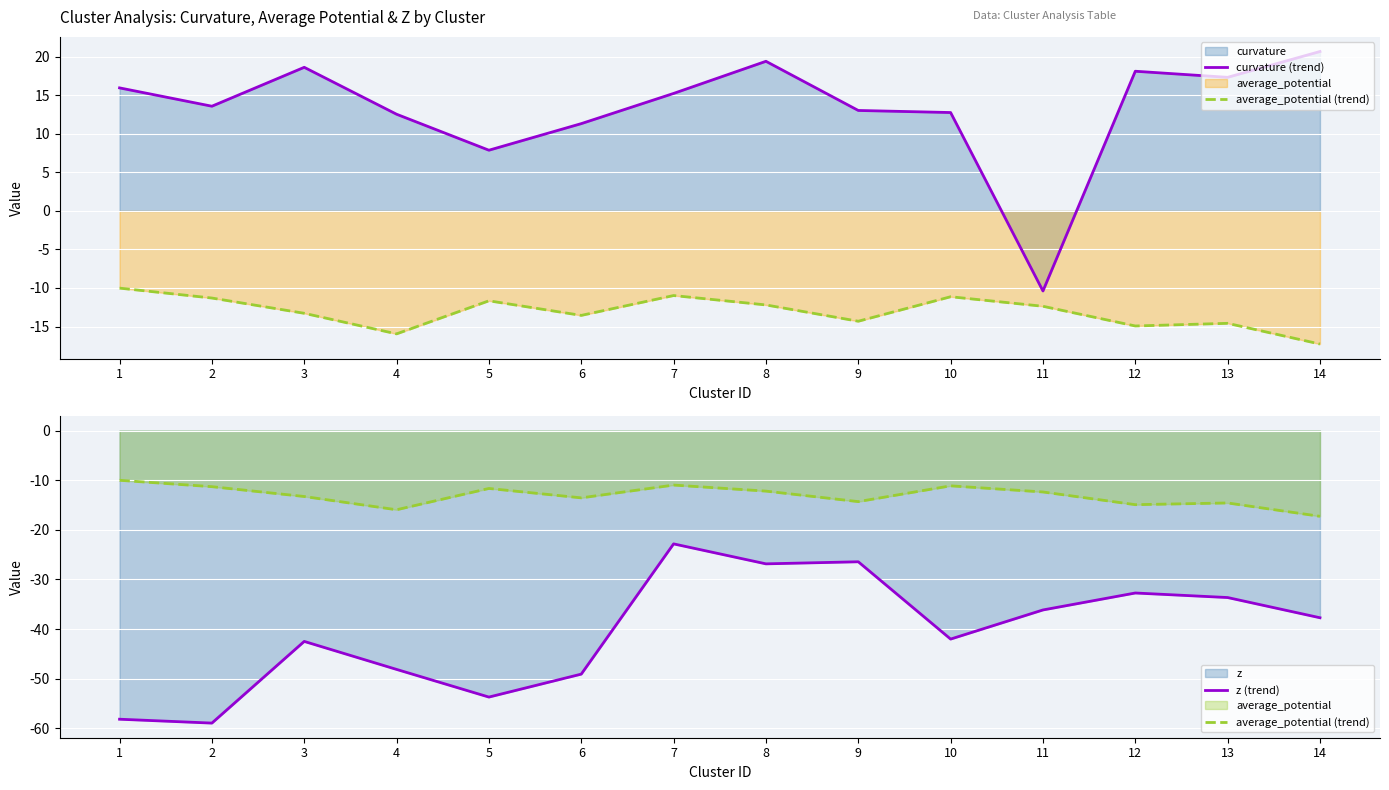

Which label corresponds to the smallest value in the chart?

2